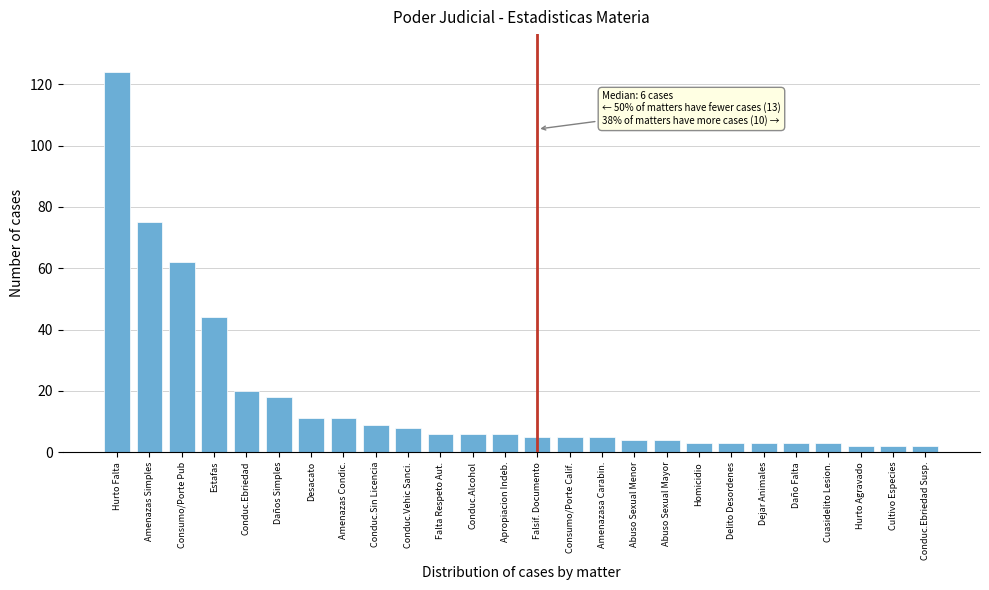

Reading right to left, transcribe all the data shown in this chart.

Conduc.Ebriedad Susp.=2	Cultivo Especies=2	Hurto Agravado=2	Cuasidelito Lesion.=3	Daño Falta=3	Dejar Animales=3	Delito Desordenes=3	Homicidio=3	Abuso Sexual Mayor=4	Abuso Sexual Menor=4	Amenazasa Carabin.=5	Consumo/Porte Calif.=5	Falsif. Documento=5	Apropiacion Indeb.=6	Conduc.Alcohol=6	Falta Respeto Aut.=6	Conduc.Vehic Sanci.=8	Conduc.Sin Licencia=9	Amenazas Condic.=11	Desacato=11	Daños Simples=18	Conduc.Ebriedad=20	Estafas=44	Consumo/Porte Pub=62	Amenazas Simples=75	Hurto Falta=124